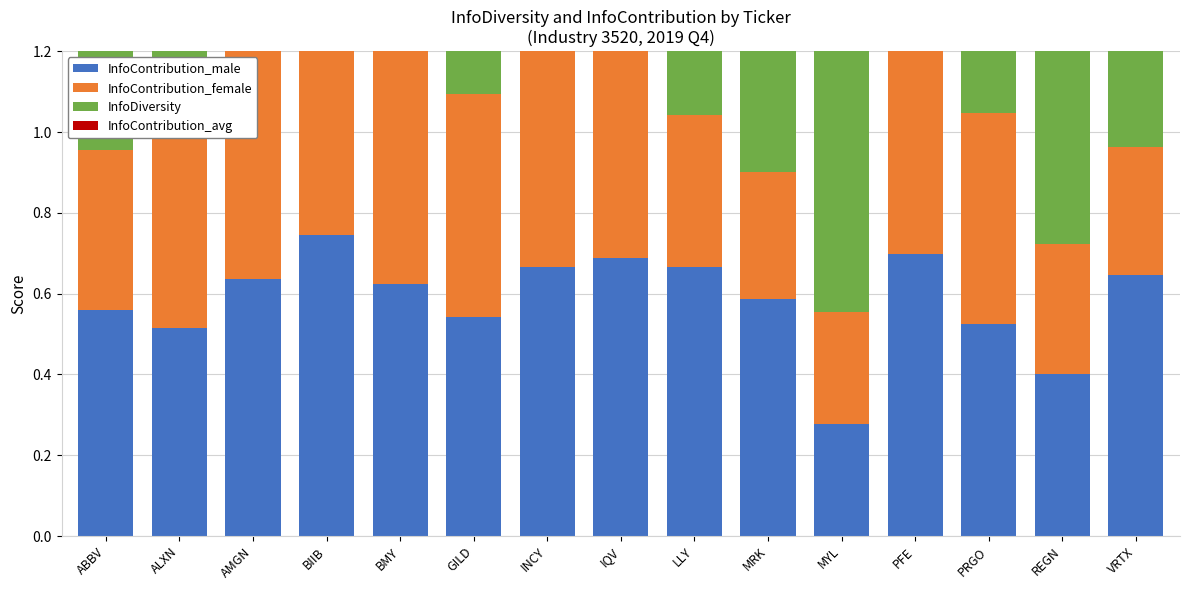

Reading left to right, list all the values displayed in this chart.

InfoContribution_male: 0.6	0.5	0.6	0.7	0.6	0.5	0.7	0.7	0.7	0.6	0.3	0.7	0.5	0.4	0.6
InfoContribution_female: 0.4	0.5	0.8	0.7	0.6	0.6	0.7	0.7	0.4	0.3	0.3	0.7	0.5	0.3	0.3
InfoDiversity: 0.6	0.8	0.7	0.8	0.7	0.7	0.7	0.7	0.6	0.6	0.7	0.7	0.7	0.5	0.7
InfoContribution_avg: 0.5	0.6	0.6	0.7	0.6	0.5	0.7	0.7	0.6	0.5	0.3	0.7	0.5	0.4	0.5